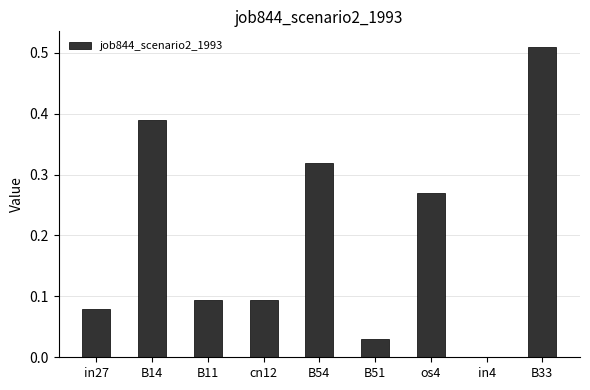

Which has a higher value, in27 or B33?

B33